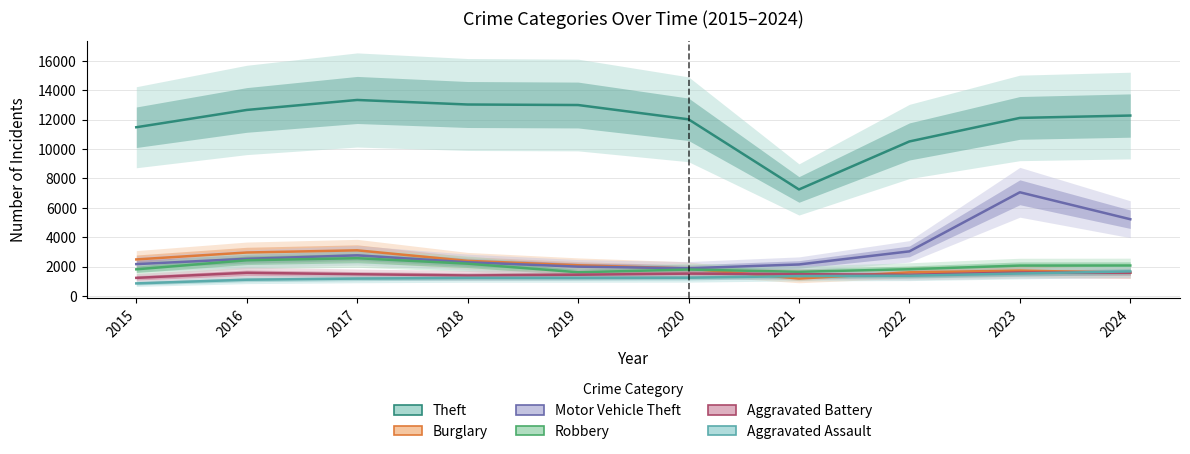

What is the total value across all series at 2021?

15099